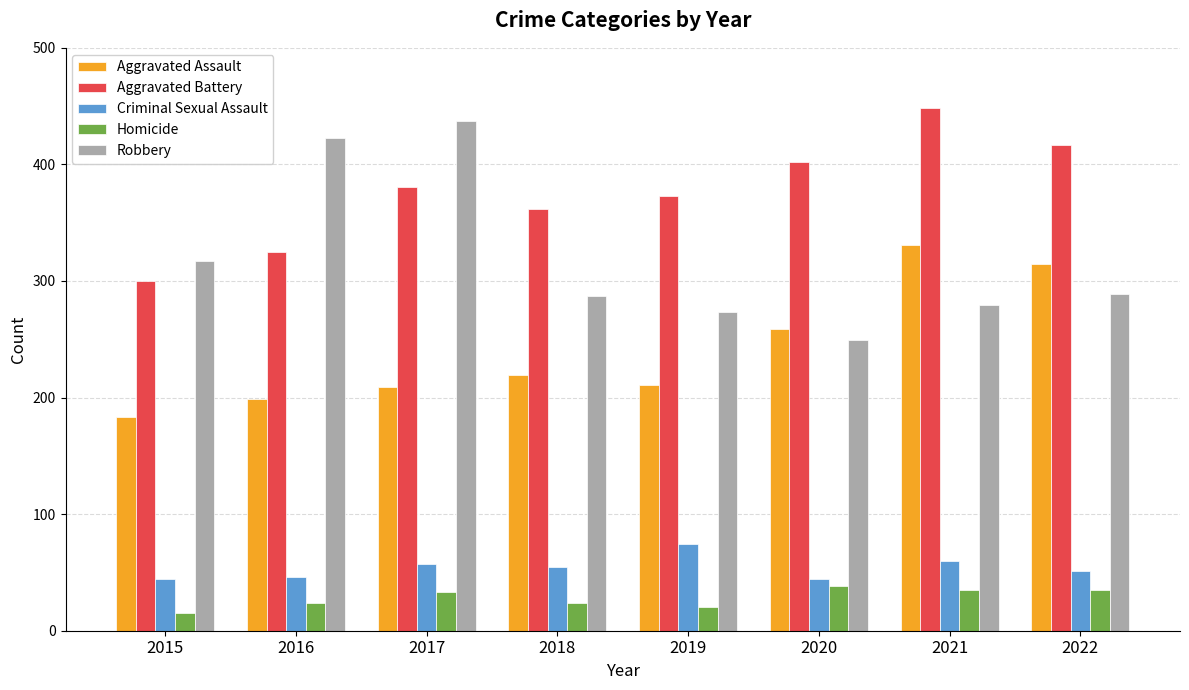

How many series are shown in this chart?

5